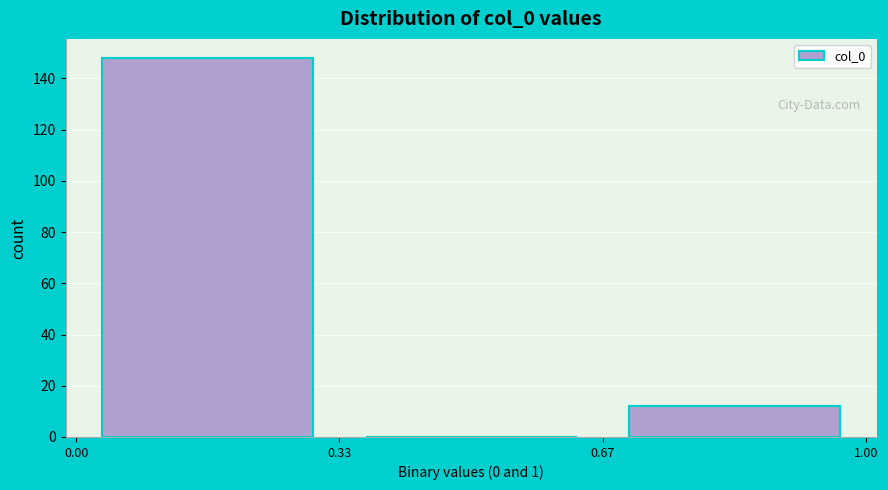

Reading left to right, list every bar in this chart as the range it spans on the x-axis followed by its height. The values are not printed on the chart, so give them approximately, as read against the axis.

0.00 to 0.33: 148
0.33 to 0.67: 0
0.67 to 1.00: 12